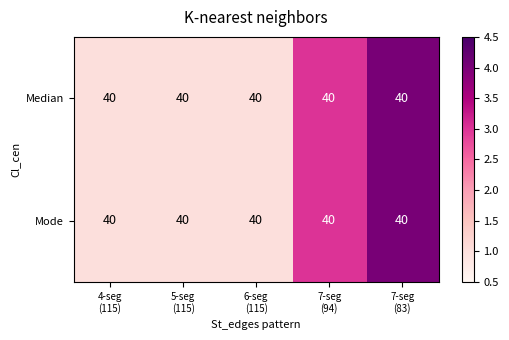

Which series has the largest range (max minus min)?

Median